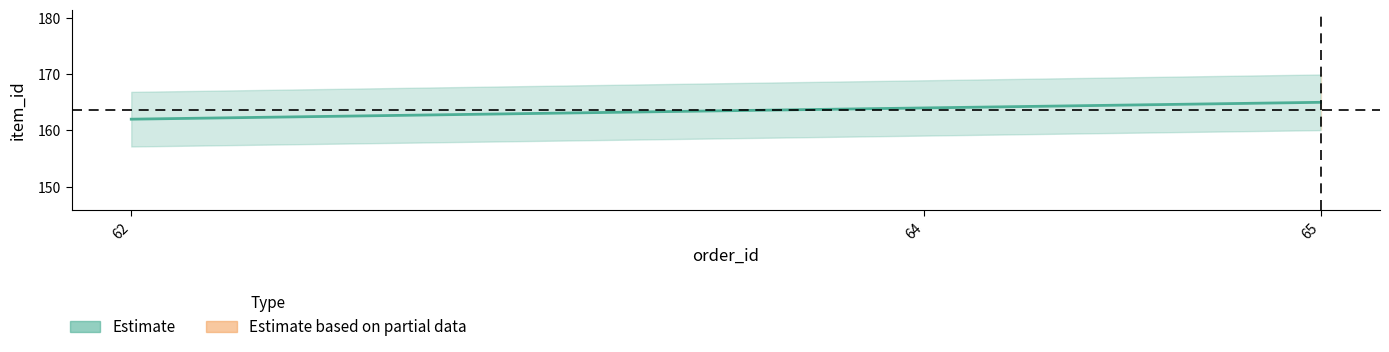

Reading left to right, what are all the values shown in this chart?

162	164	165